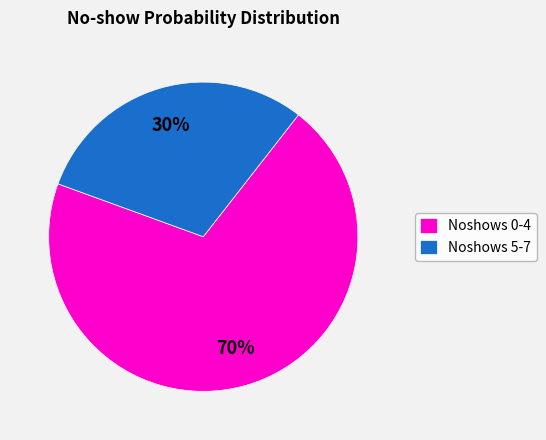

What percentage is the Noshows 0-4 slice, to the nearest percent?

70%